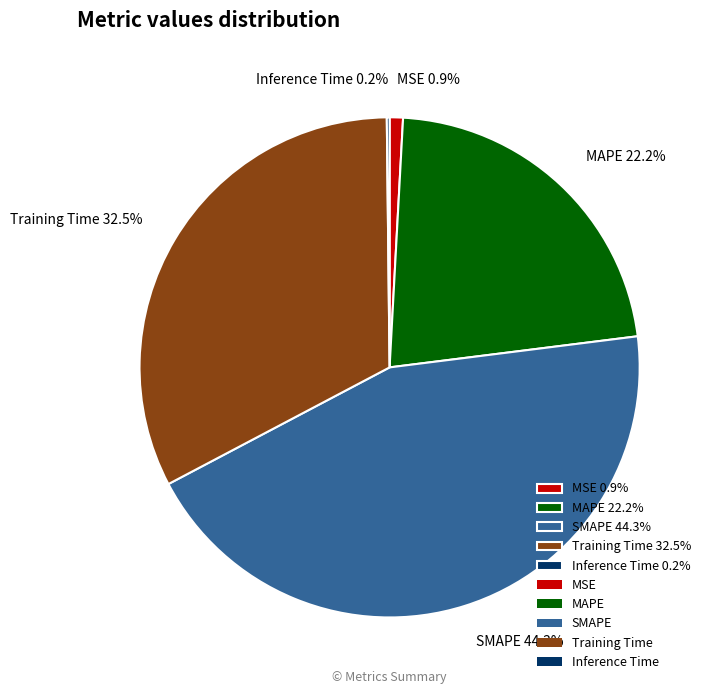

Is the sum of Training Time 32.5% and SMAPE 44.3% greater than half?

Yes